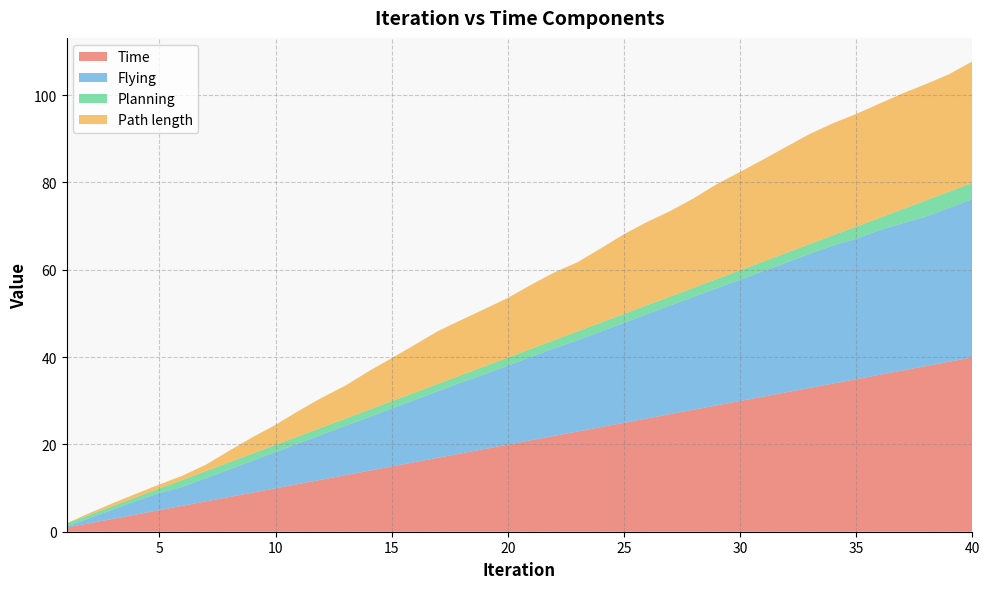

Reading left to right, extract all data points from this chart.

Time: 1=0.9	2=1.9	3=3.0	4=4.0	5=5.0	6=6.0	7=7.0	8=8.0	9=8.9	10=9.9	11=10.9	12=11.9	13=12.9	14=13.9	15=14.9	16=15.9	17=16.9	18=17.9	19=18.9	20=19.9	21=20.9	22=21.9	23=22.9	24=23.9	25=24.9	26=25.9	27=26.9	28=27.9	29=28.9	30=29.9	31=30.9	32=31.9	33=33.0	34=34.0	35=35.0	36=36.0	37=37.0	38=38.0	39=39.0	40=40.0
Flying: 1=0.2	2=1.2	3=2.1	4=3.1	5=3.9	6=4.3	7=5.3	8=6.3	9=7.3	10=8.3	11=9.3	12=10.3	13=11.3	14=12.3	15=13.3	16=14.3	17=15.3	18=16.3	19=17.1	20=18.1	21=19.1	22=20.1	23=20.9	24=21.9	25=22.9	26=23.9	27=24.9	28=25.9	29=26.8	30=27.8	31=28.7	32=29.7	33=30.7	34=31.6	35=32.1	36=33.1	37=33.7	38=34.2	39=35.2	40=36.2
Planning: 1=0.7	2=0.7	3=0.8	4=0.8	5=1.0	6=1.6	7=1.6	8=1.6	9=1.6	10=1.6	11=1.6	12=1.6	13=1.6	14=1.7	15=1.7	16=1.7	17=1.7	18=1.7	19=1.8	20=1.8	21=1.8	22=1.9	23=2.0	24=2.0	25=2.0	26=2.0	27=2.0	28=2.1	29=2.1	30=2.2	31=2.2	32=2.2	33=2.2	34=2.3	35=2.8	36=2.8	37=3.2	38=3.7	39=3.7	40=3.7
Path length: 1=0.0	2=0.4	3=0.7	4=0.8	5=0.9	6=1.0	7=1.5	8=2.6	9=3.7	10=4.6	11=5.8	12=6.8	13=7.6	14=8.8	15=9.9	16=11.0	17=12.1	18=12.6	19=13.1	20=13.7	21=14.7	22=15.5	23=15.8	24=17.0	25=18.2	26=19.1	27=19.6	28=20.5	29=21.8	30=22.5	31=23.4	32=24.3	33=25.2	34=25.7	35=25.8	36=26.2	37=26.5	38=26.6	39=26.9	40=27.8